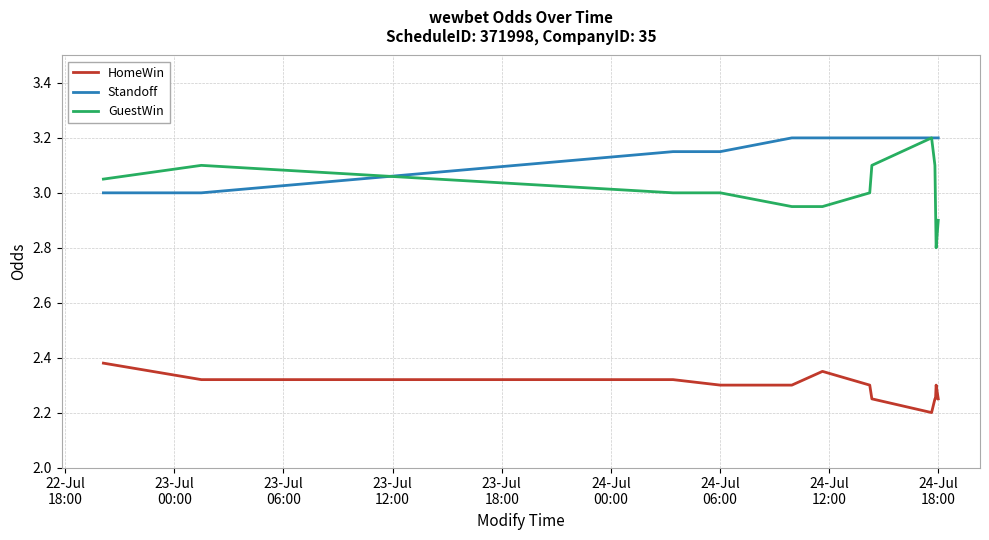

The value of GuestWin at 23-Jul
18:00 is 4.9. True or false?

False